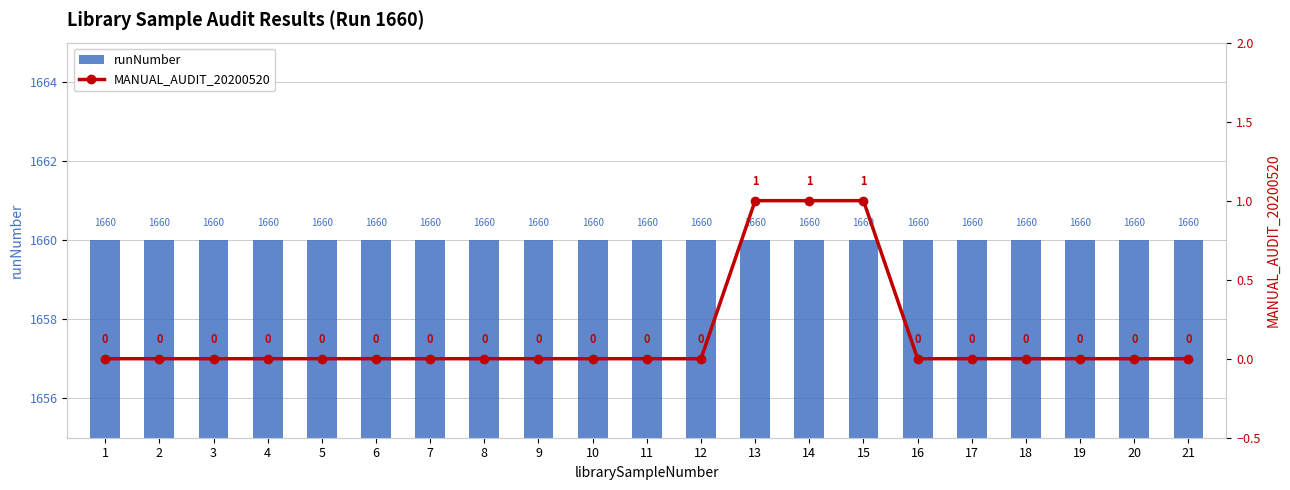

Does the chart contain any negative values?

No